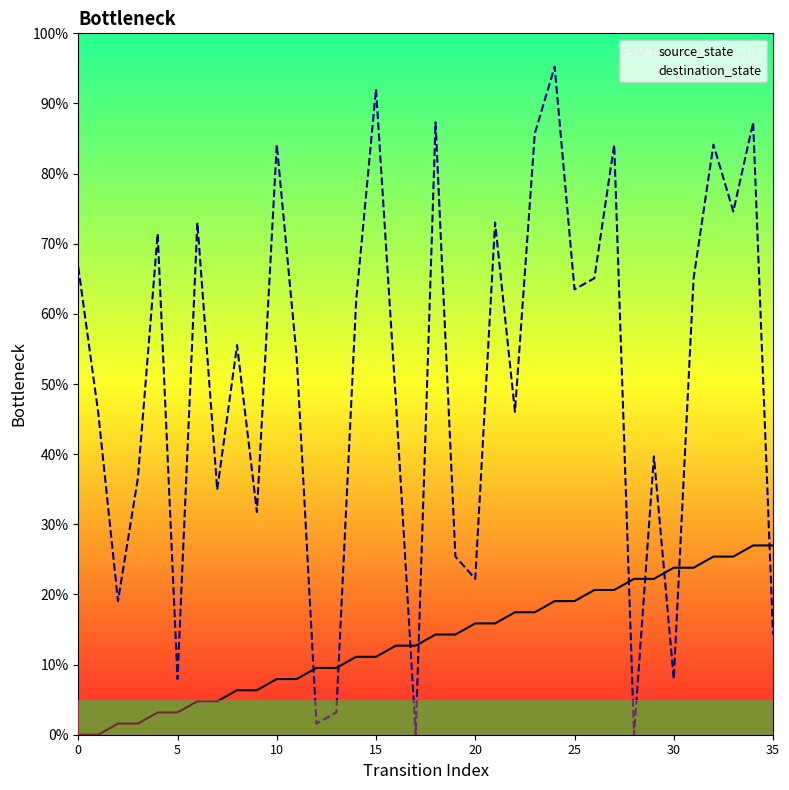

Reading right to left, what are all the values shown in this chart?

source_state: 27.0	27.0	25.4	25.4	23.8	23.8	22.2	22.2	20.6	20.6	19.0	19.0	17.5	17.5	15.9	15.9	14.3	14.3	12.7	12.7	11.1	11.1	9.5	9.5	7.9	7.9	6.3	6.3	4.8	4.8	3.2	3.2	1.6	1.6	0.0	0.0
destination_state: 14.3	87.3	74.6	84.1	65.1	7.9	39.7	0.0	84.1	65.1	63.5	95.2	85.7	46.0	73.0	22.2	25.4	87.3	0.0	47.6	92.1	61.9	3.2	1.6	54.0	84.1	31.7	55.6	34.9	73.0	7.9	71.4	36.5	19.0	46.0	66.7